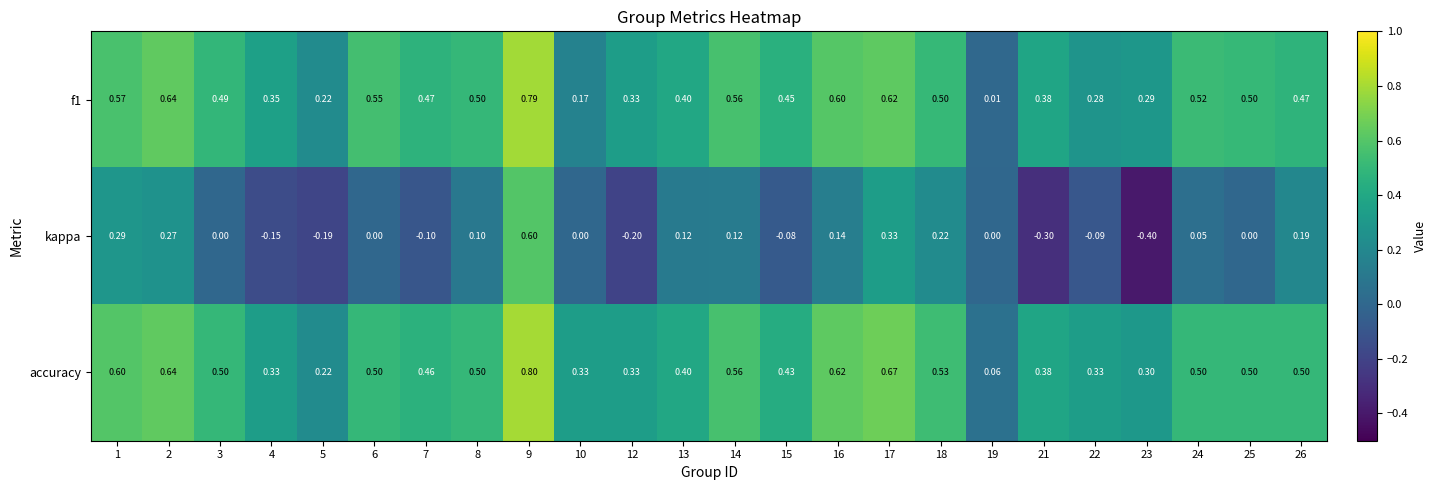

List the series in order of their peak value, highest first.

accuracy, f1, kappa